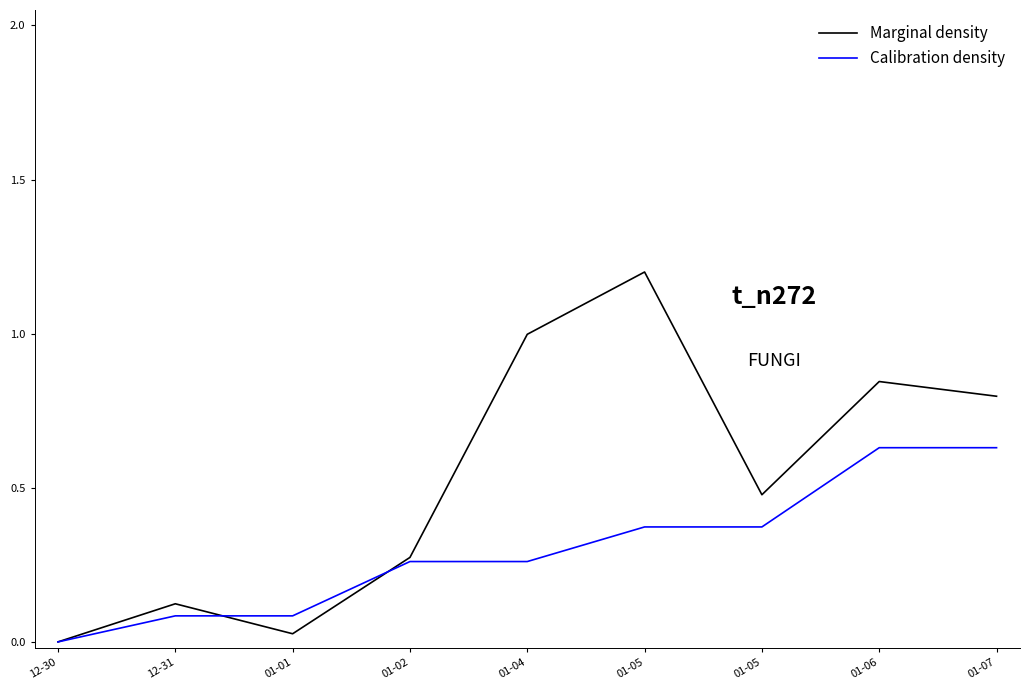

At which label does Calibration density reach its peak?

01-06